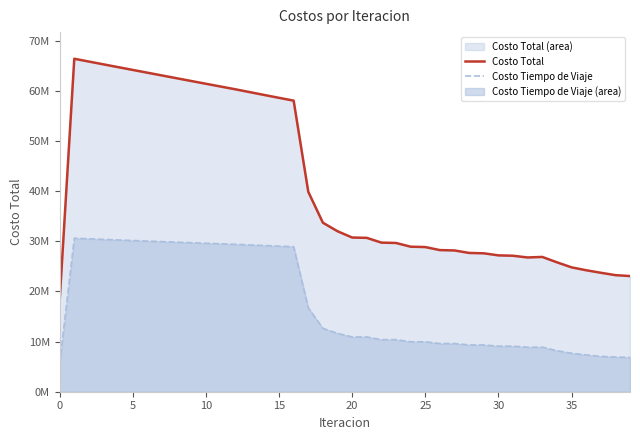

Does the chart have visible grid lines?

No